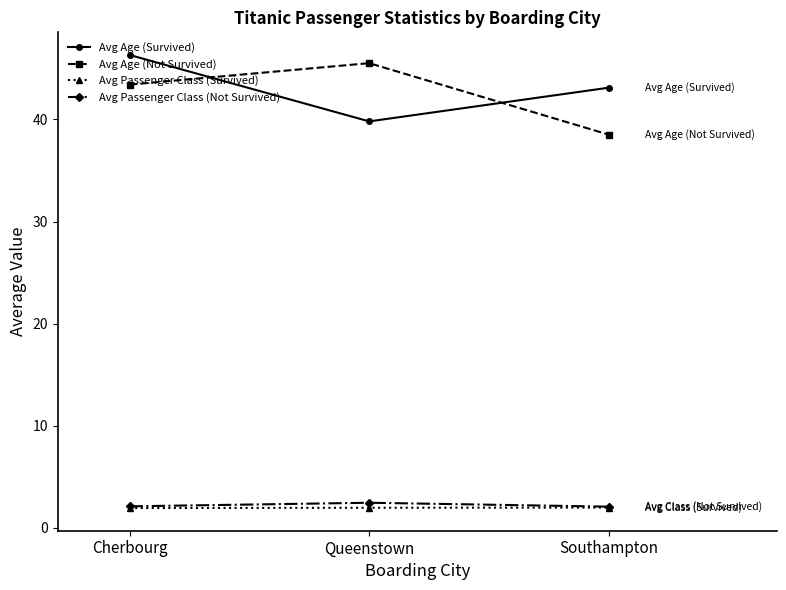

Is it true that Avg Age (Survived) equals 39.8 at Queenstown?

True